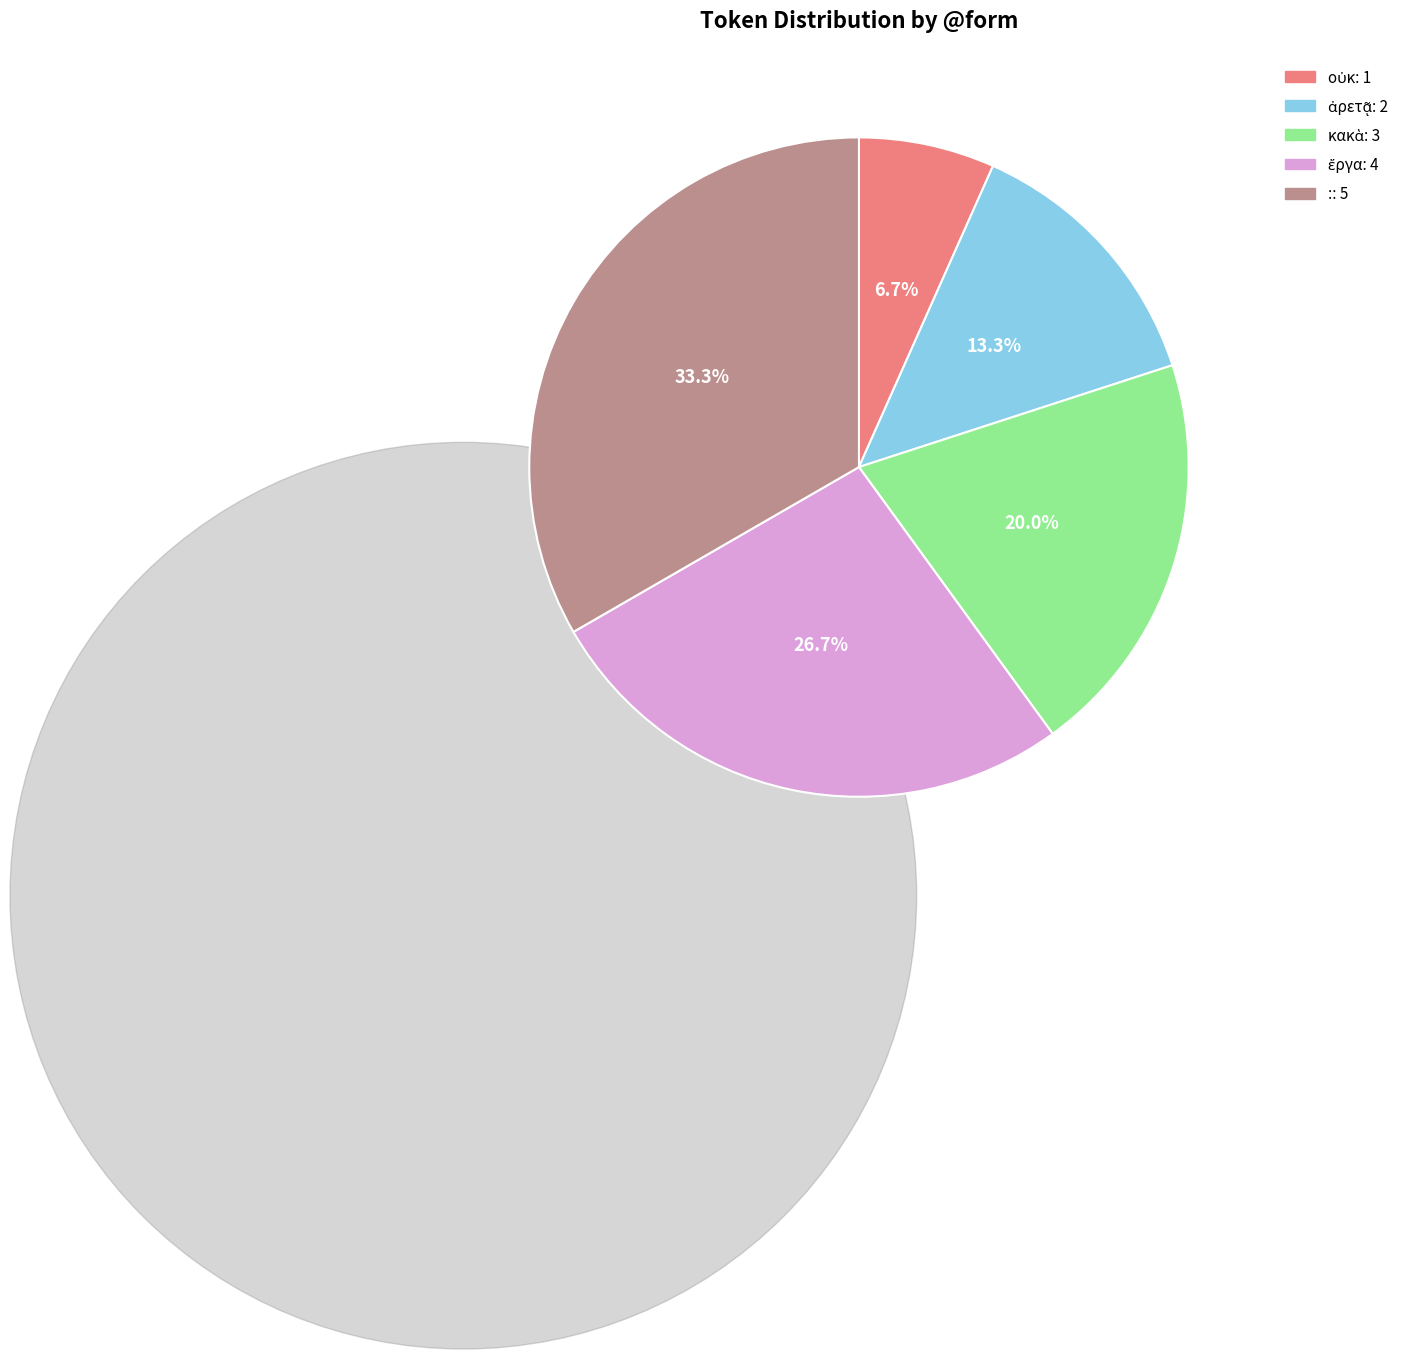

Does any single category account for the majority?

No